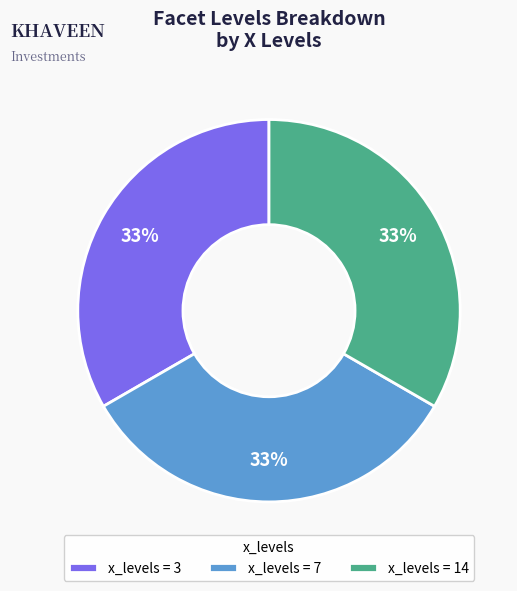

Approximately how many times larger is the value at x_levels = 3 compared to x_levels = 14?

1.0